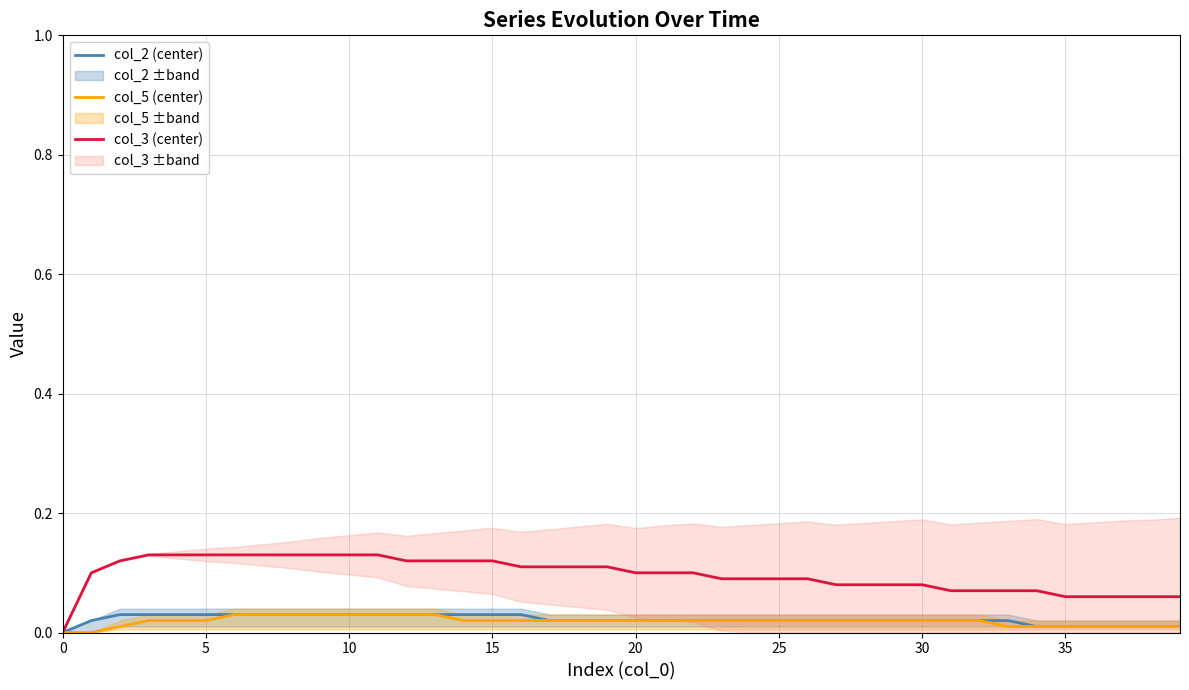

What is the total value across all series at 14?

0.2